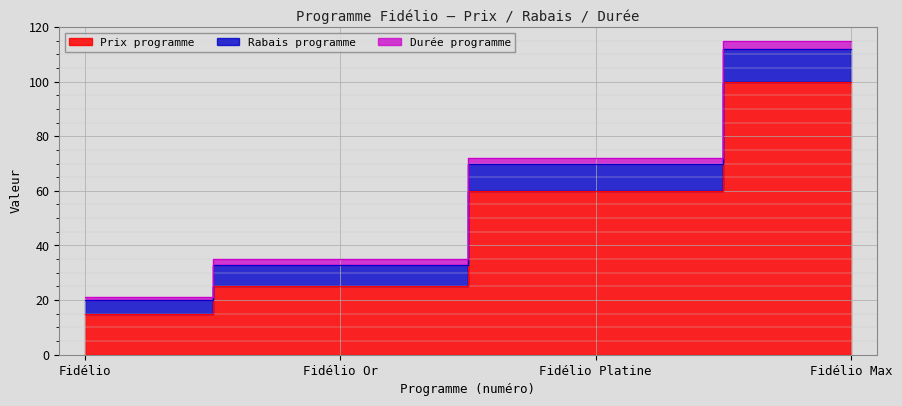

Does the chart display data point markers on the line(s)?

No